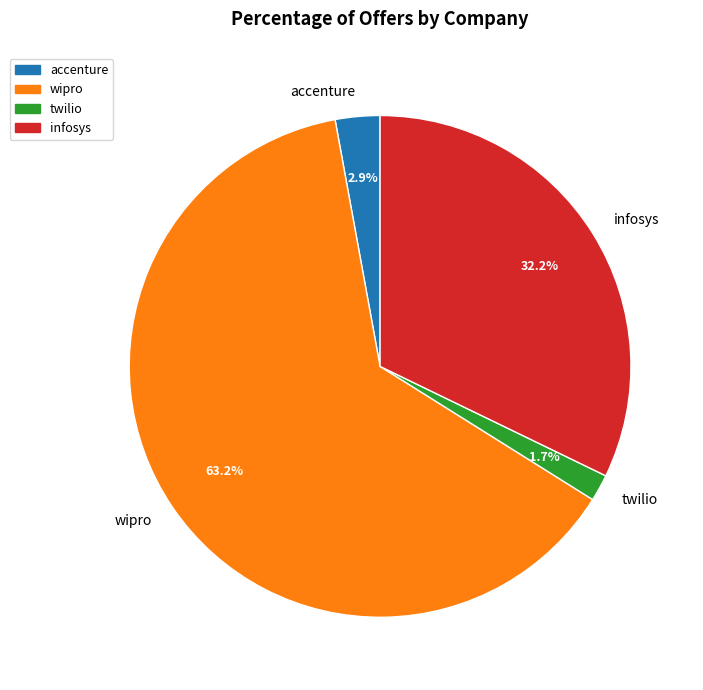

How many segments does this pie chart have?

4